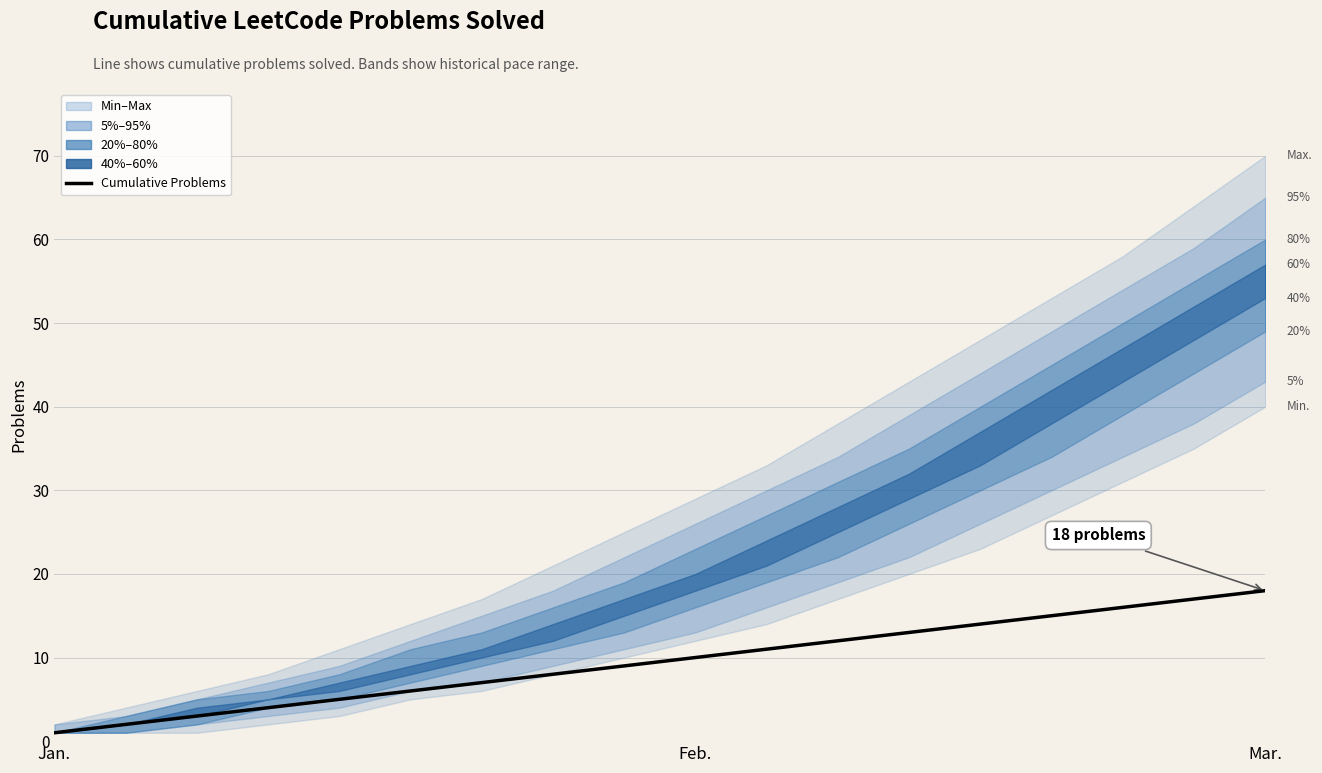

What is the change in value from Feb. to 5?

+4